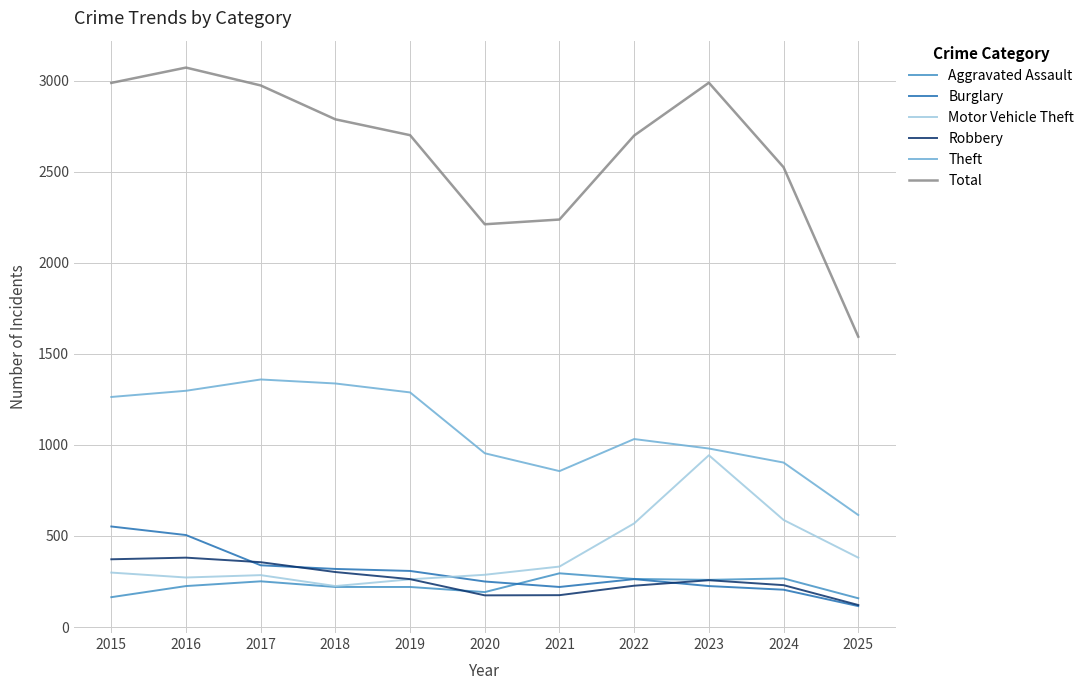

True or false: Total and Motor Vehicle Theft cross at least once.

False